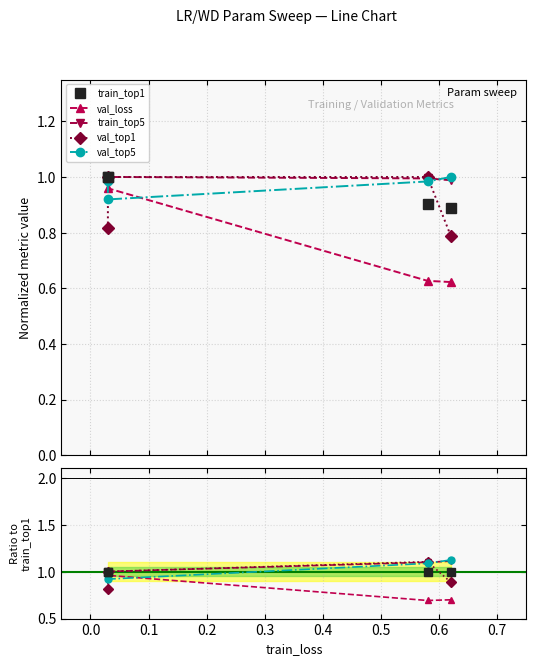

The train_top5 series shows 1.0 at 0.2. True or false?

True